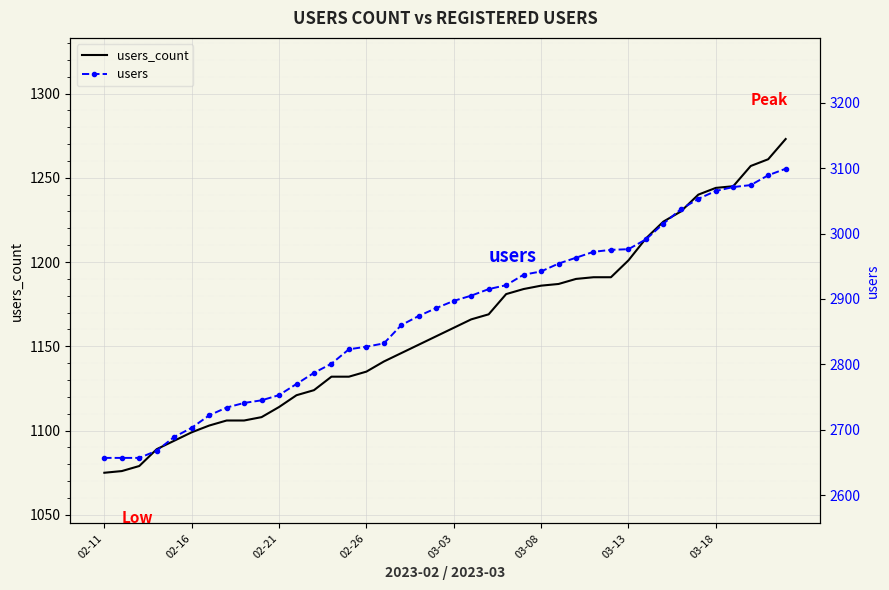

Where is users nearest to the value 2878?

18